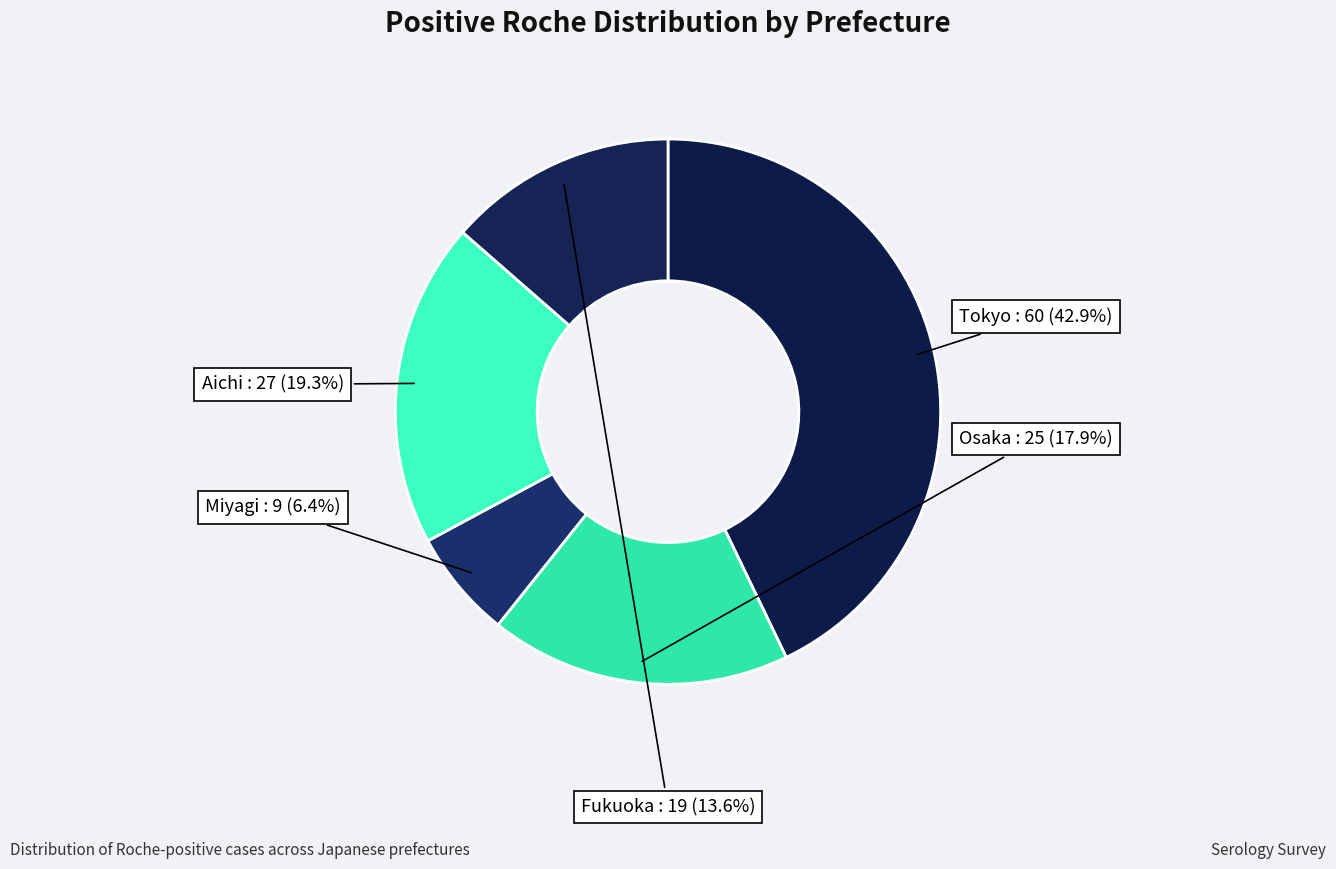

Which slice is the smallest?

Miyagi